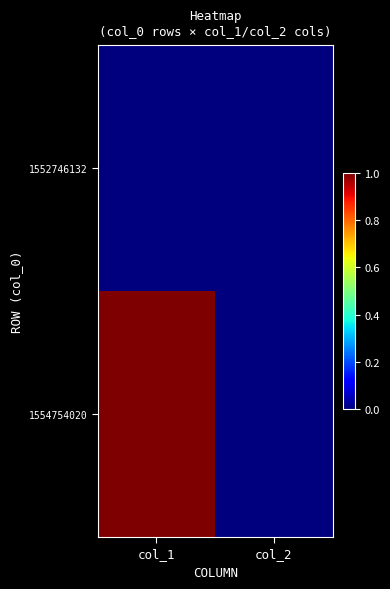

Which series has the largest total across all categories?

1554754020